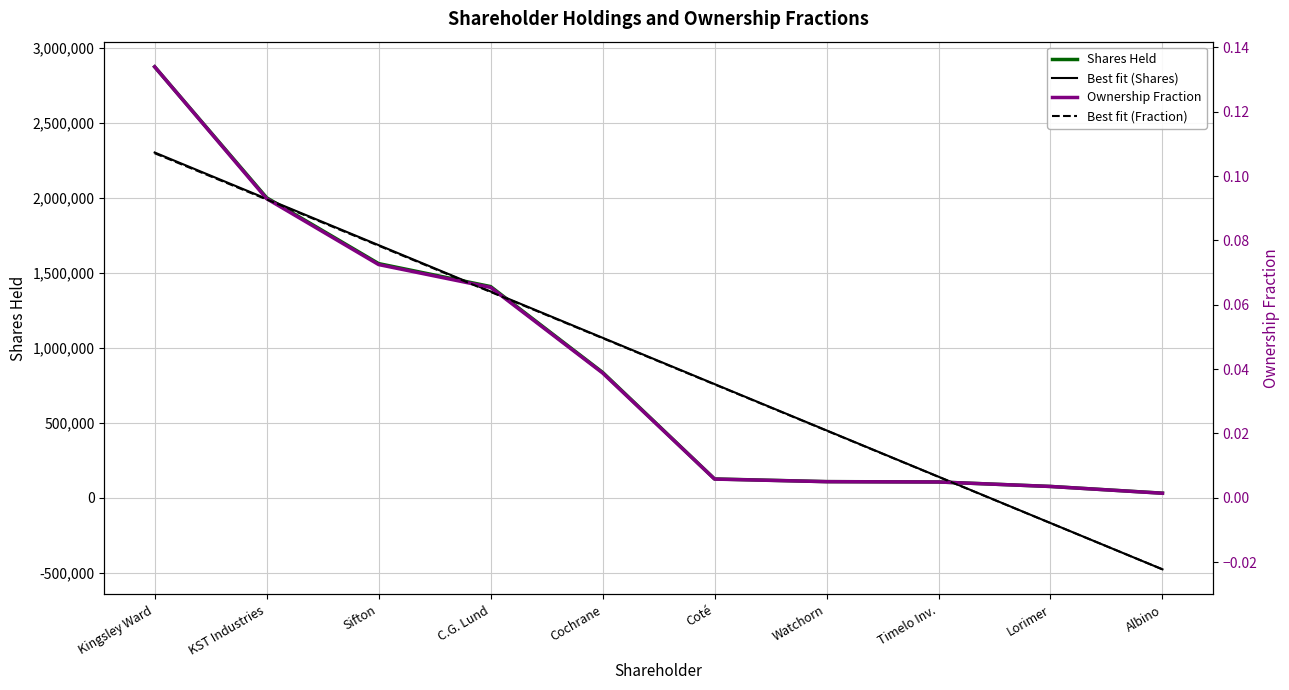

True or false: Ownership Fraction and Best fit (Fraction) cross at least once.

True